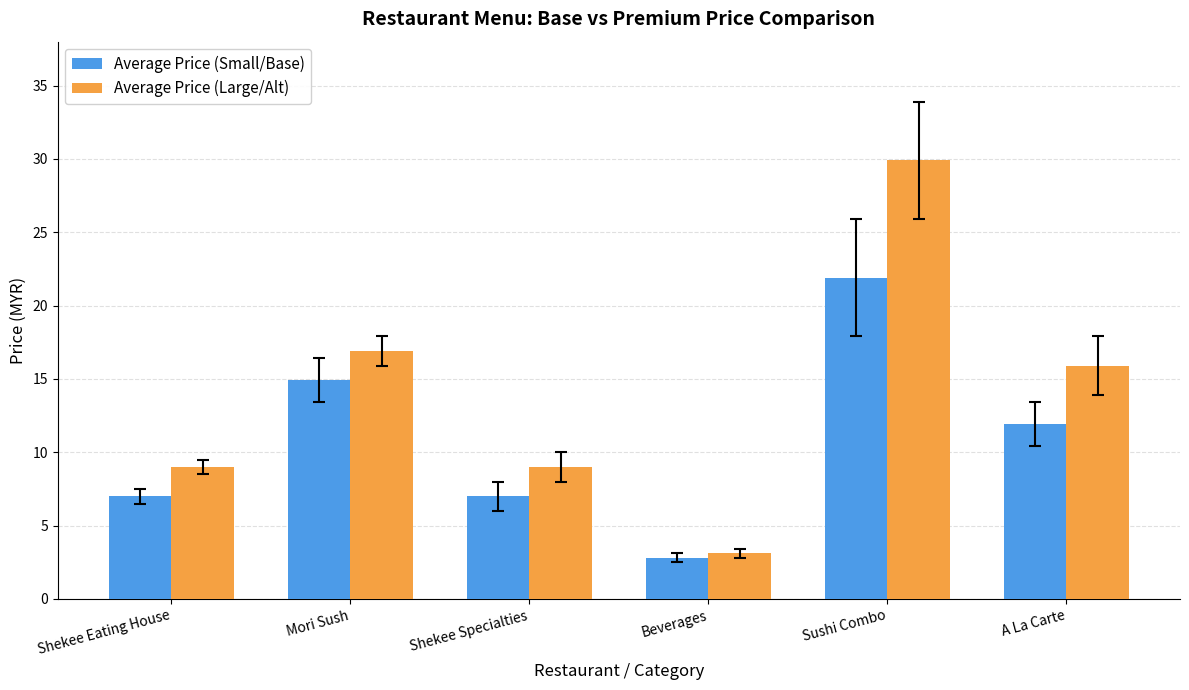

At Shekee Specialties, list the series in order from smallest to largest.

Average Price (Small/Base), Average Price (Large/Alt)